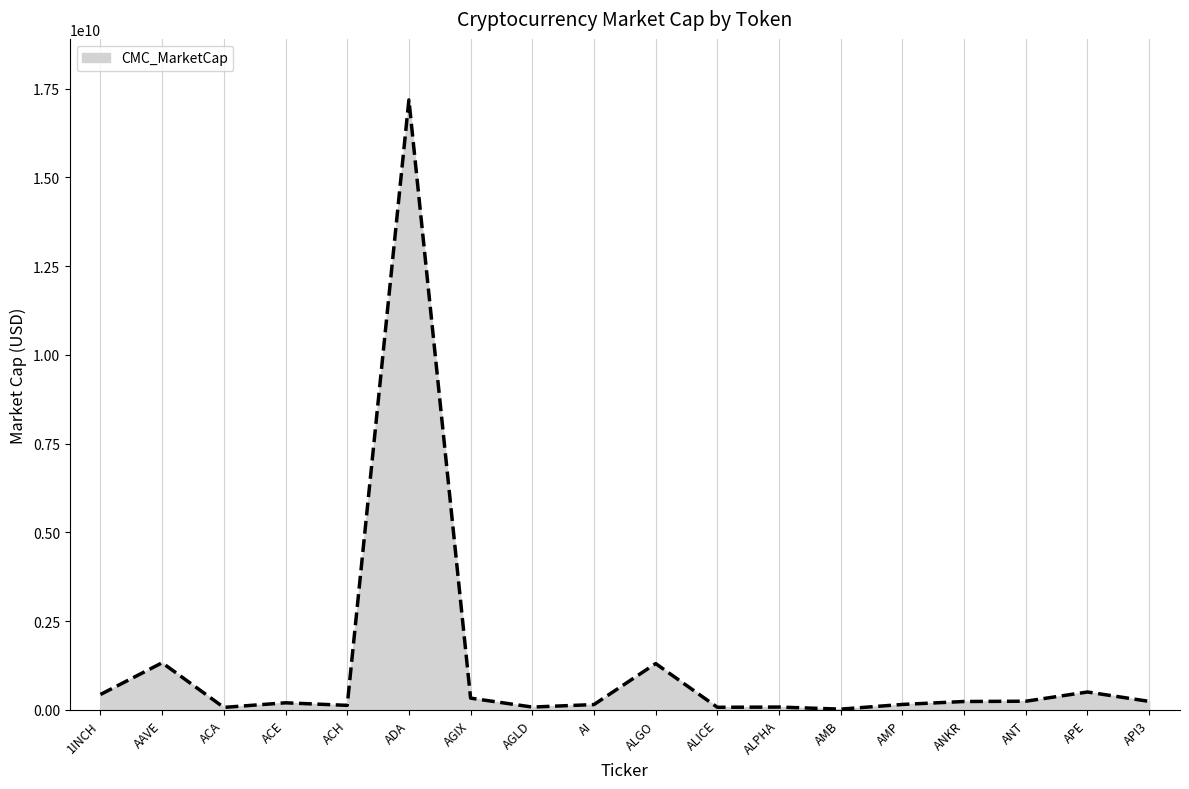

The chart shows a value of 17186235828.0 at ADA. True or false?

True